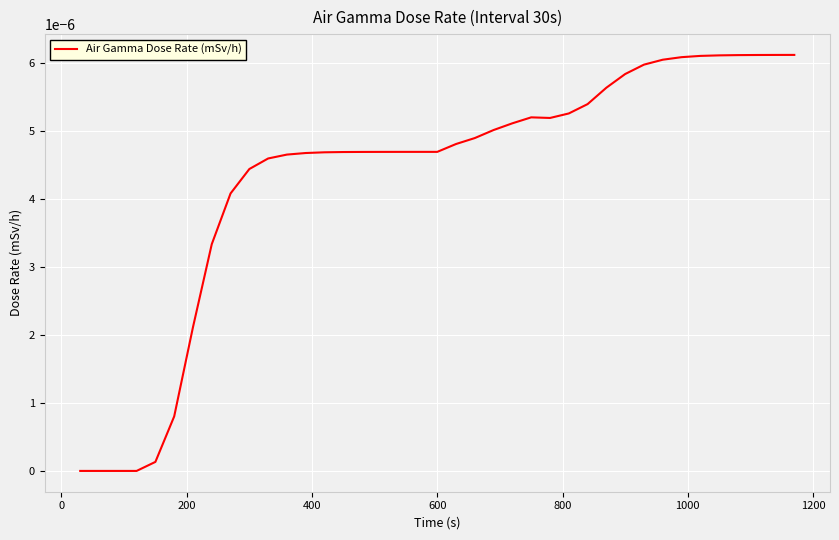

Does the chart display data point markers on the line(s)?

No